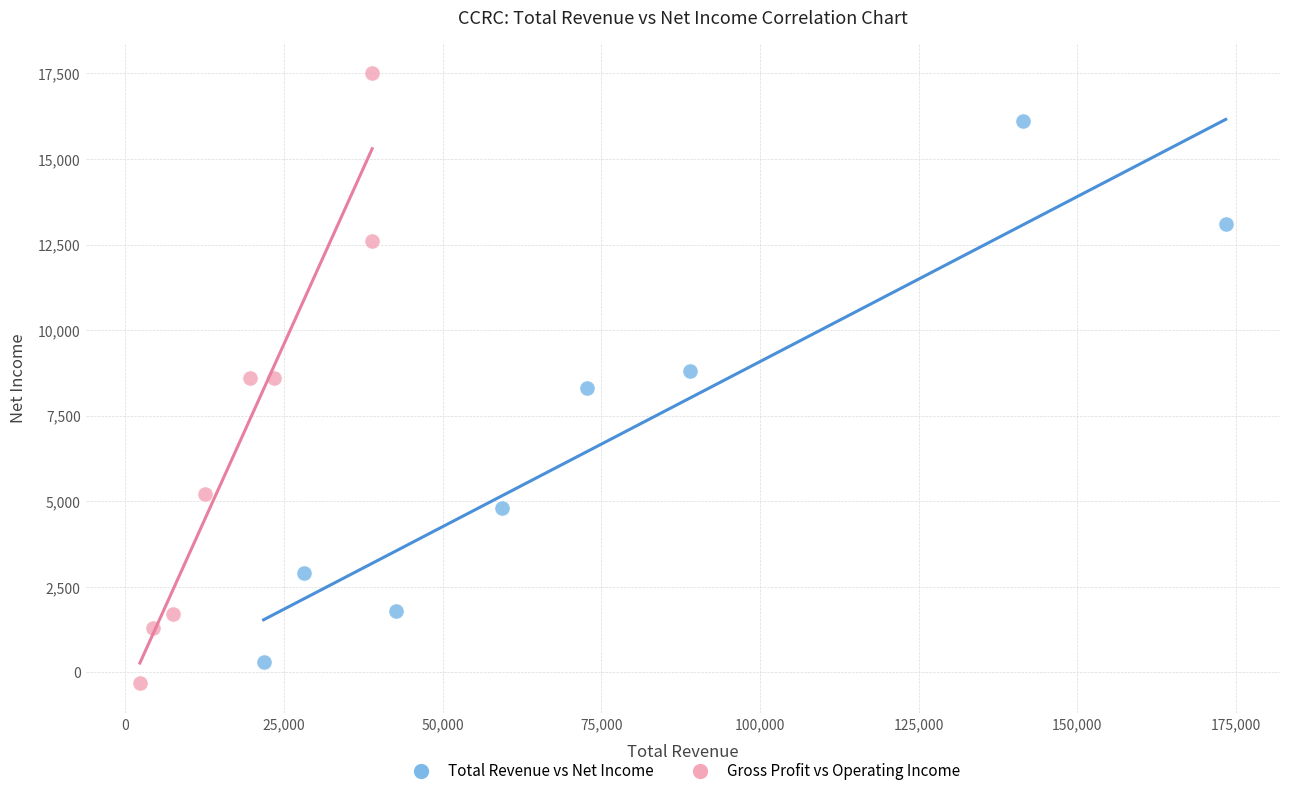

Which series has the largest Y range (max minus min)?

Gross Profit vs Operating Income